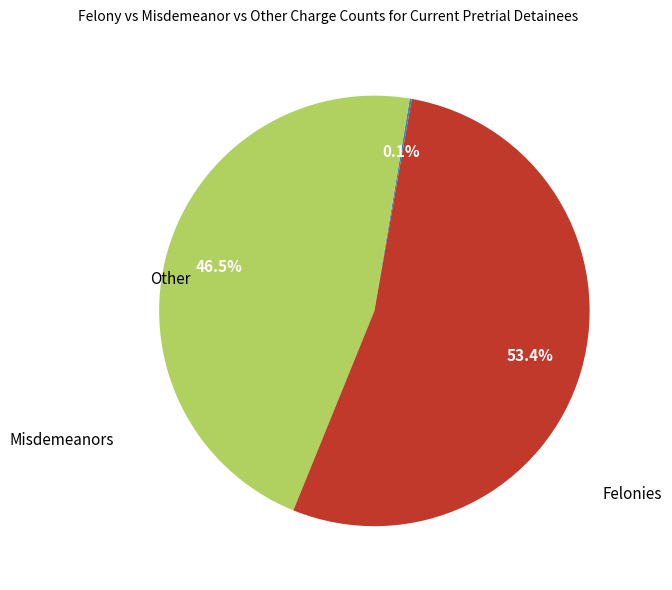

Does any single category account for the majority?

Yes